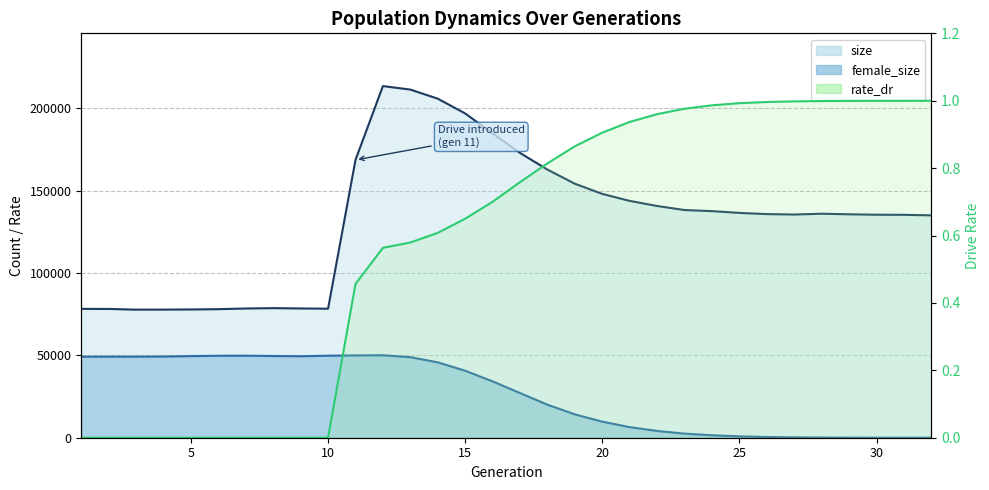

Is it true that size equals 37615.1 at 23?

False